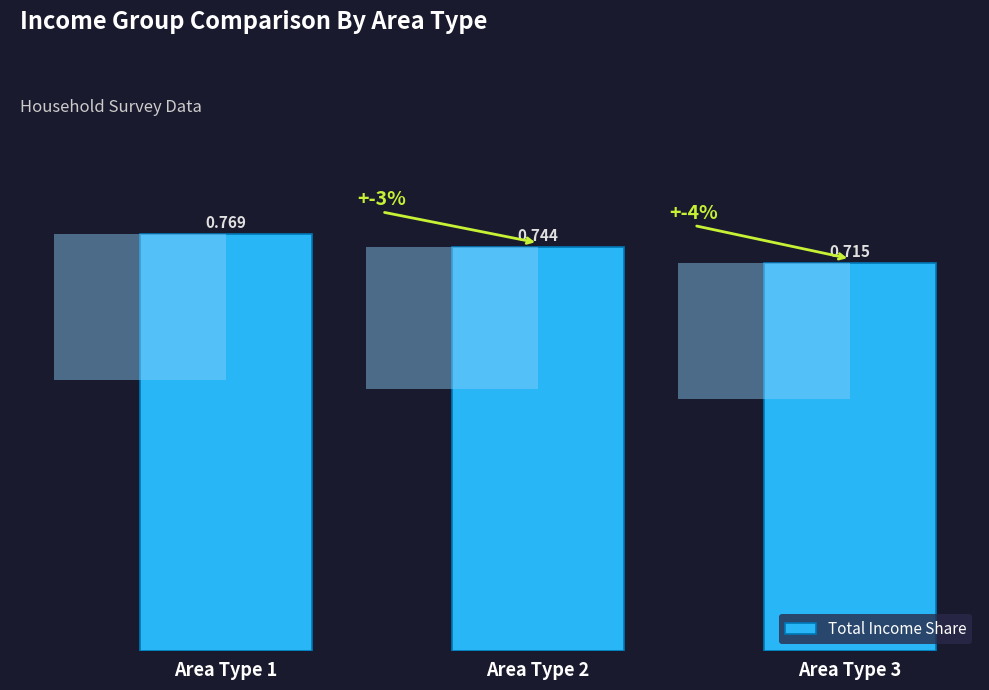

The chart shows a value of 1.2 at Area Type 2. True or false?

False